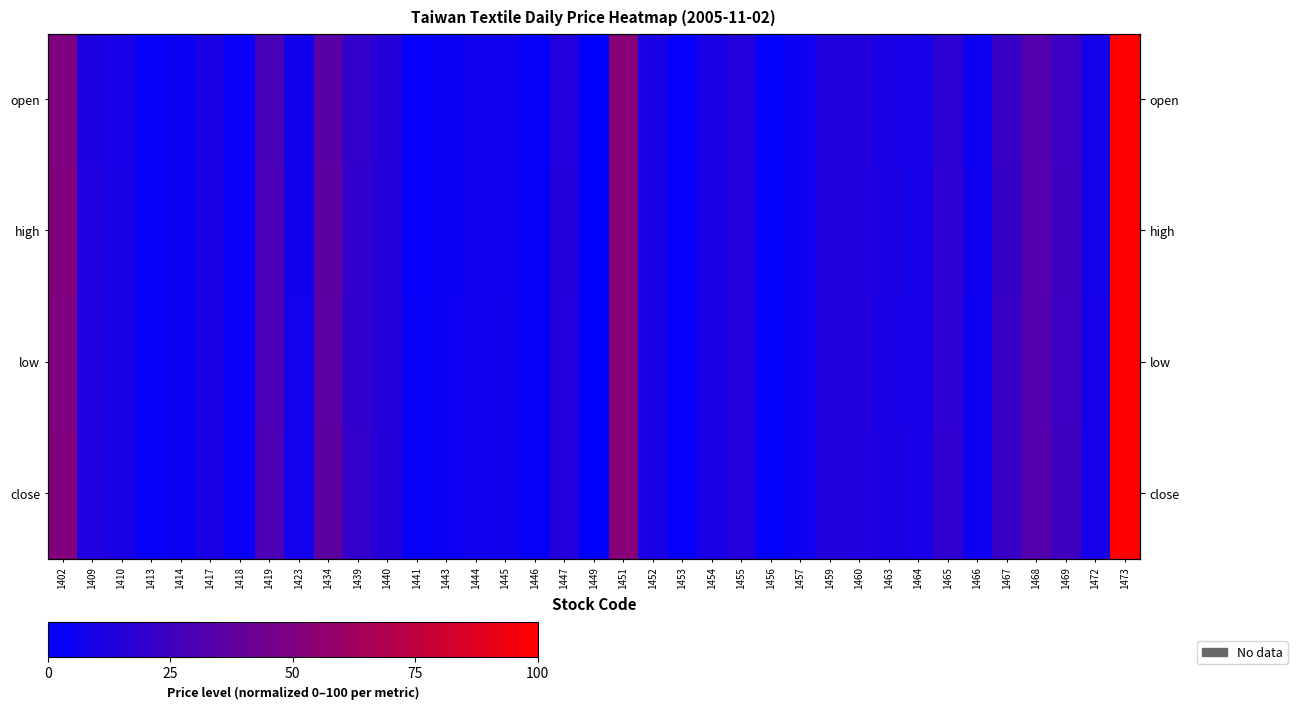

Rank the categories by open value from lowest to highest.

1449, 1456, 1453, 1441, 1413, 1446, 1418, 1443, 1414, 1466, 1457, 1444, 1445, 1423, 1472, 1464, 1410, 1452, 1463, 1454, 1417, 1409, 1460, 1459, 1447, 1455, 1440, 1465, 1439, 1467, 1469, 1419, 1468, 1434, 1402, 1451, 1473